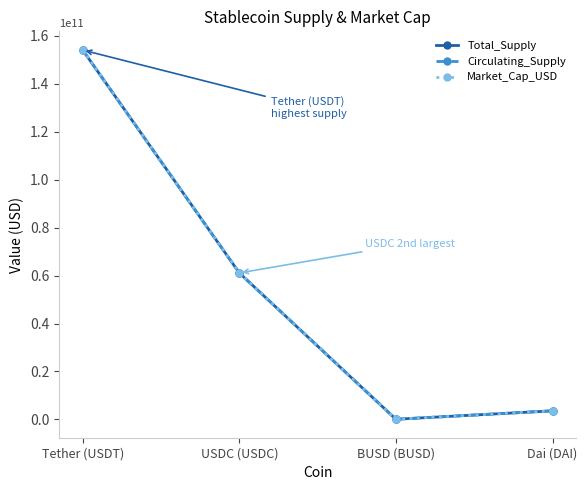

How many interior local valleys does the Market_Cap_USD series have?

1